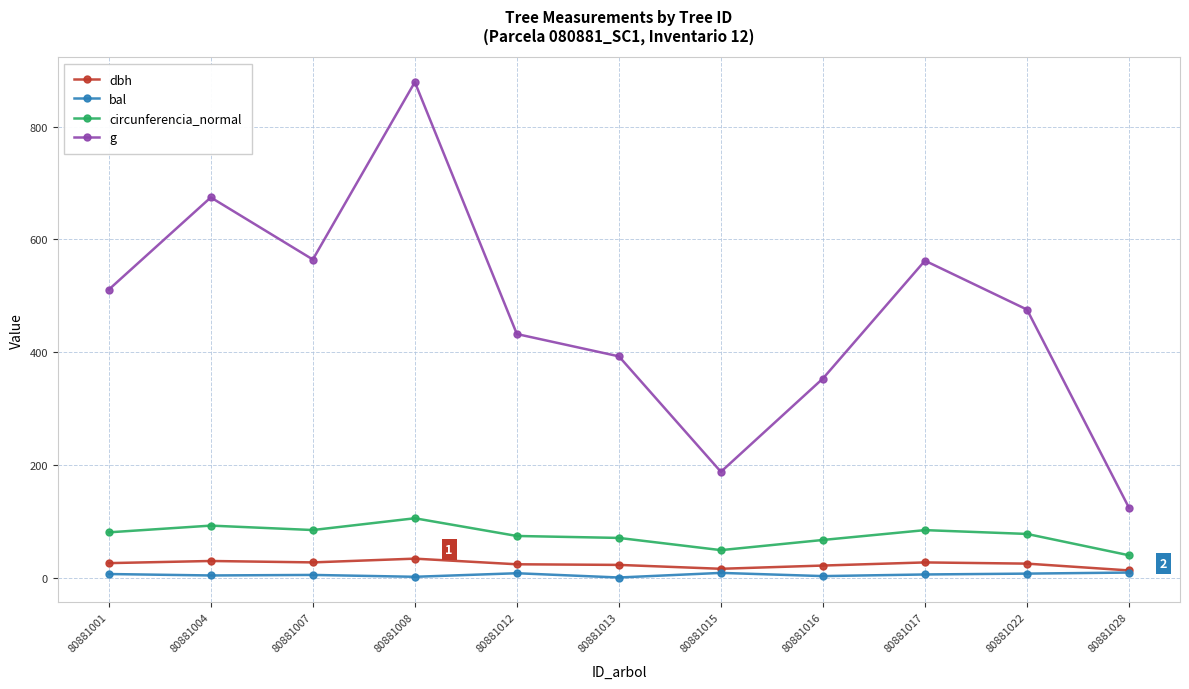

Does the chart have visible grid lines?

Yes